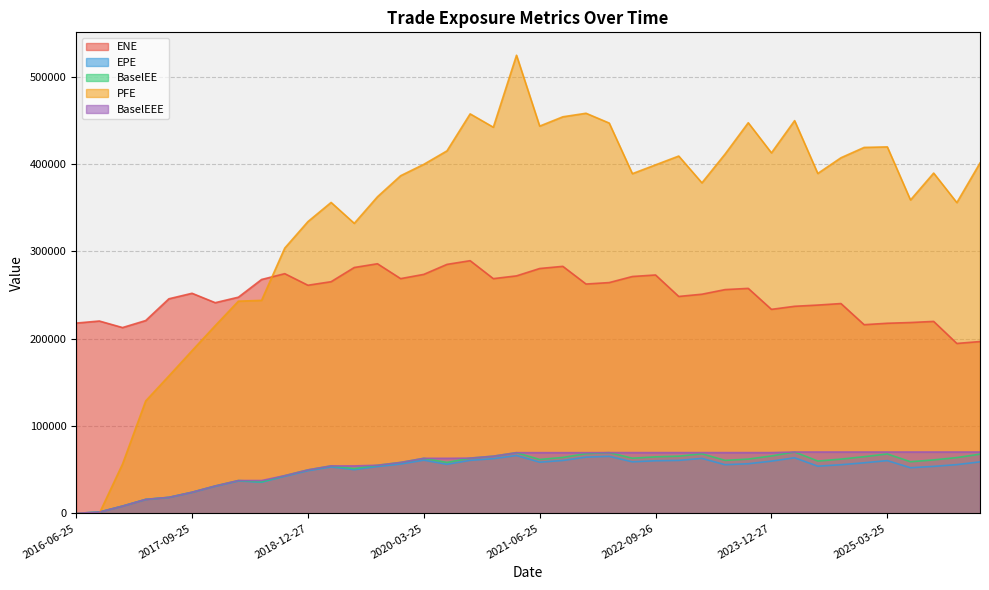

What is the average value of the PFE series?

344551.1